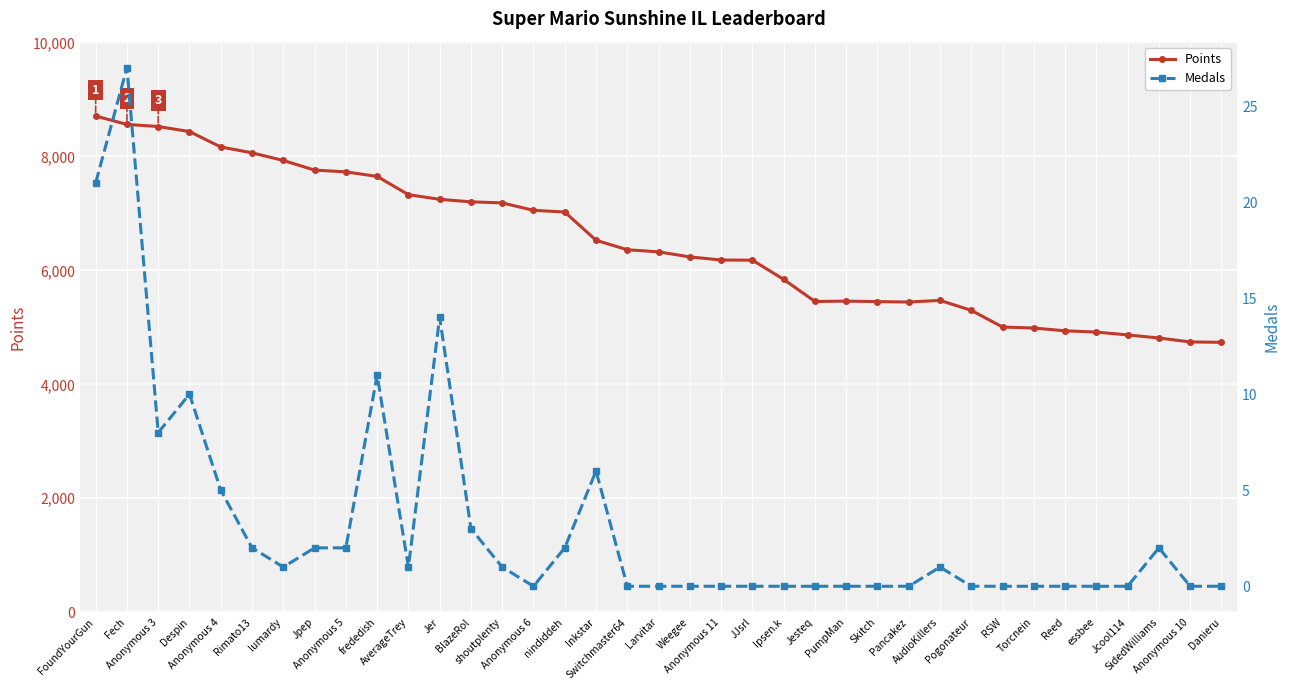

At essbee, list the series in order from largest to smallest.

Points, Medals